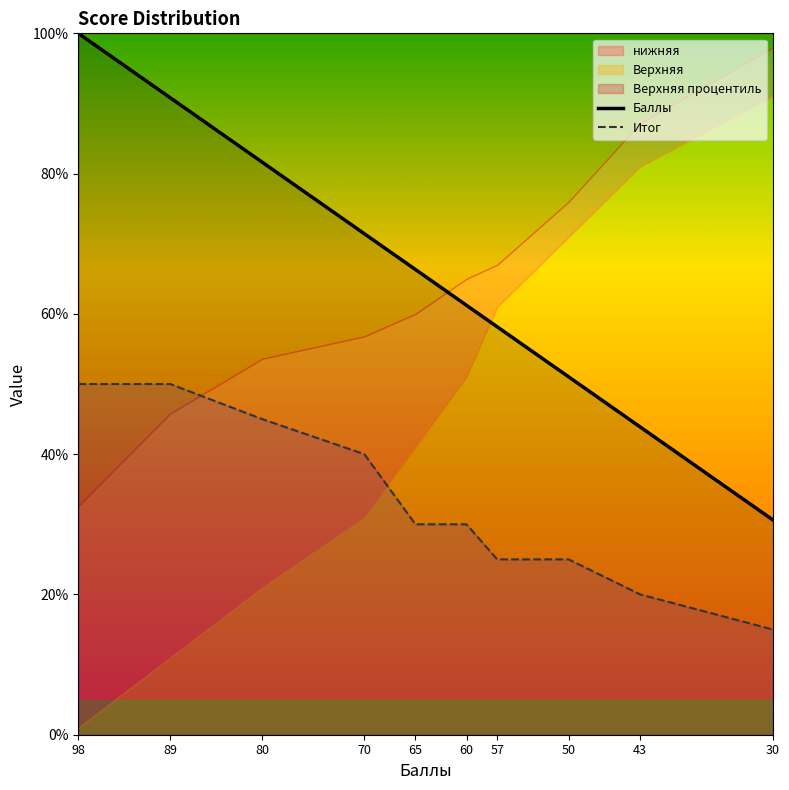

At which category is the sum across all series the highest?

98